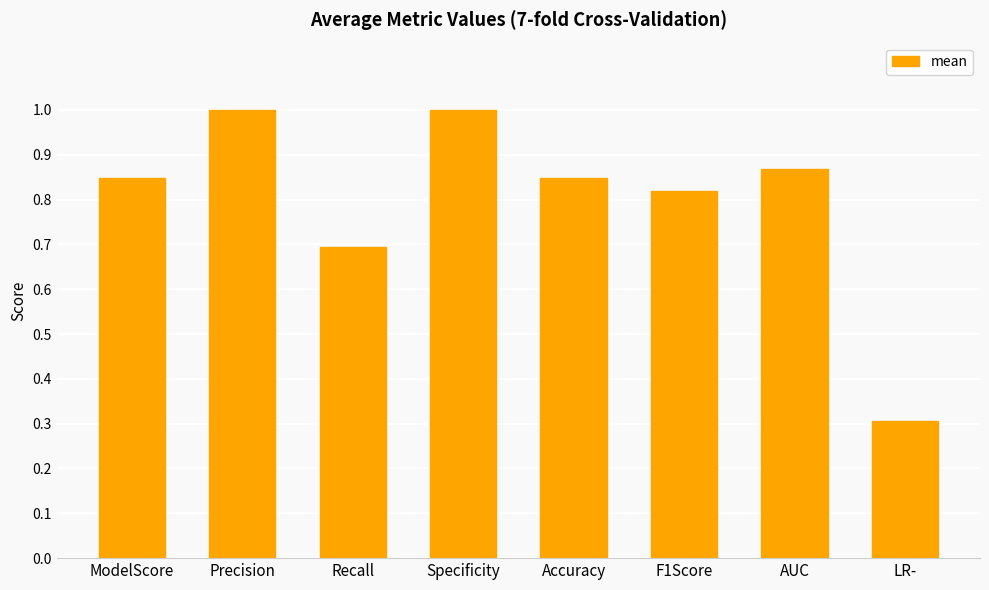

Where is the data nearest to the value 0?

LR-